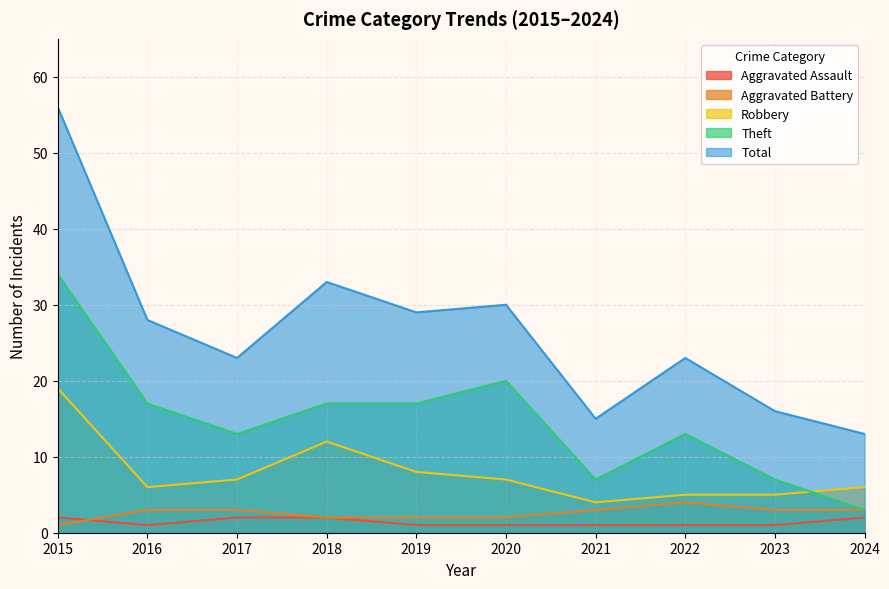

Which series has the largest total across all categories?

Total